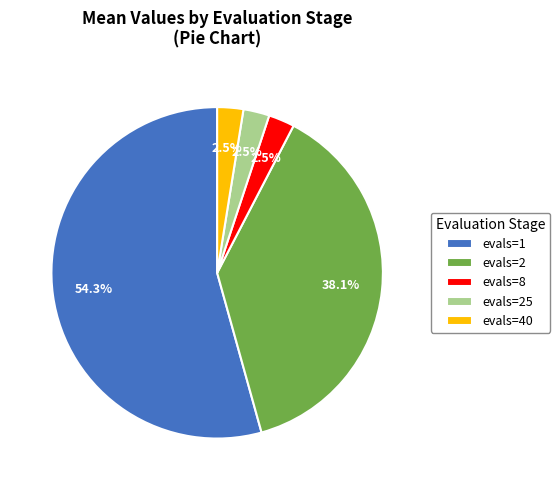

Which slice represents more than half of the pie?

evals=1